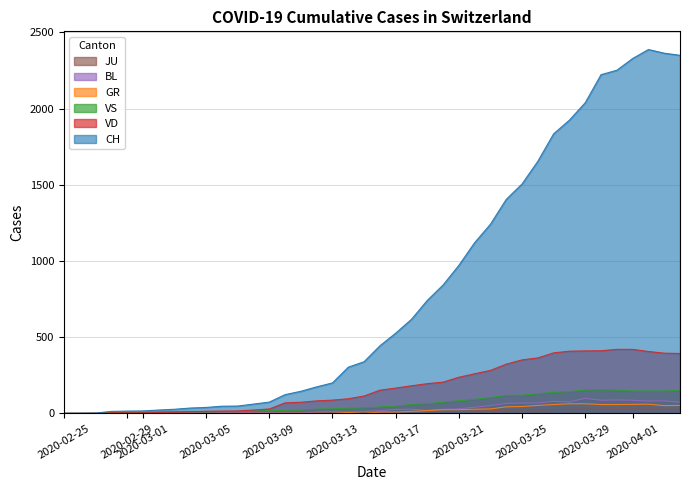

What is the sum of all CH values?

32444